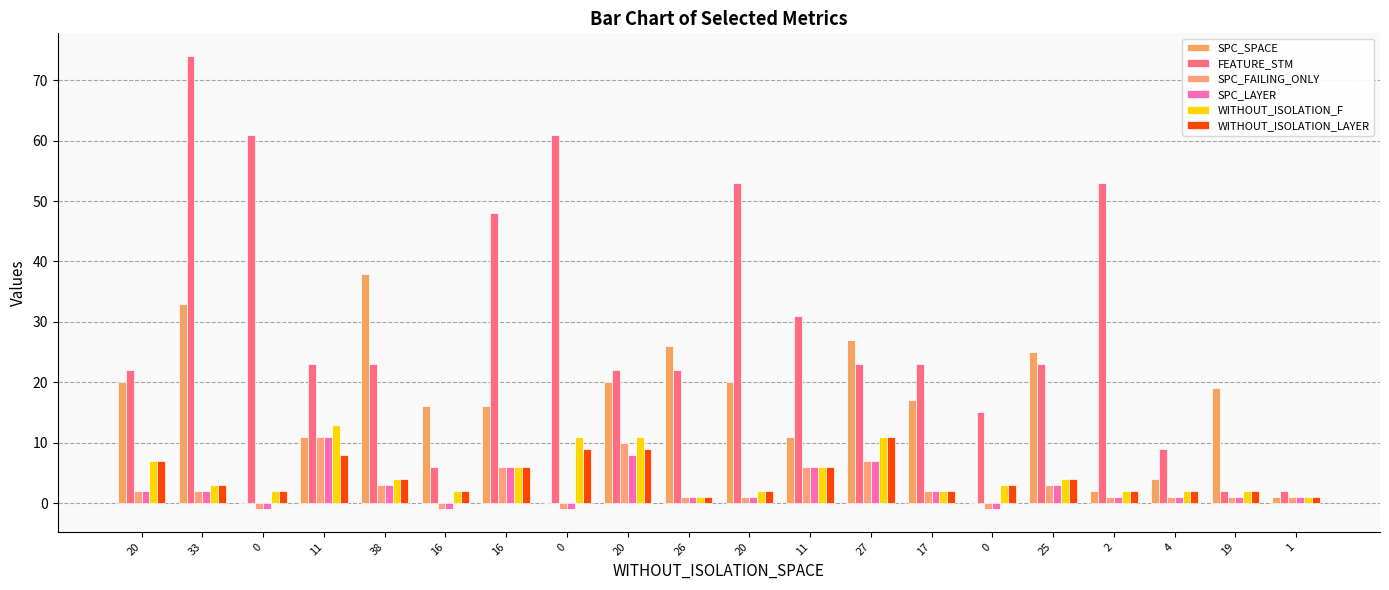

What is the total value across all series at 20?

60